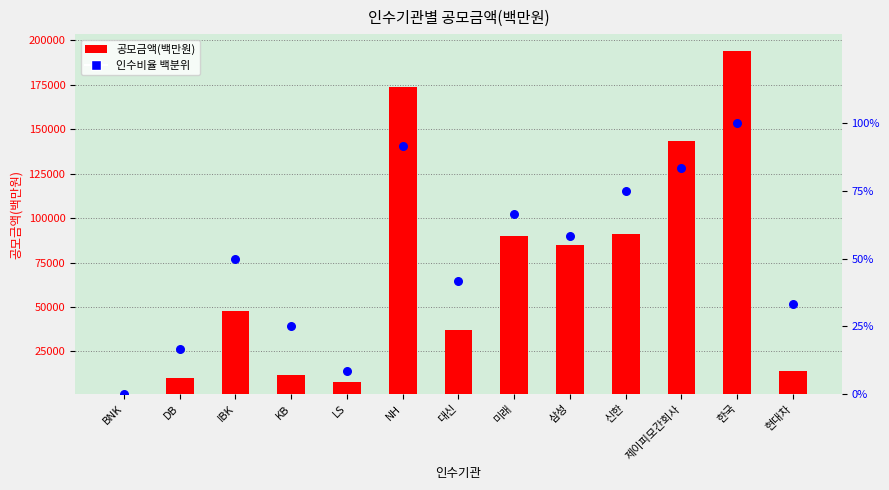

At how many categories does at least one series exceed 80799?

6